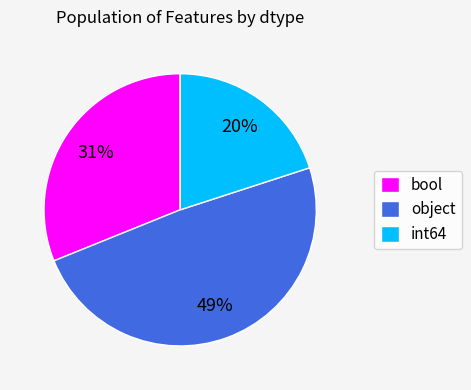

Count the number of slices in the pie.

3